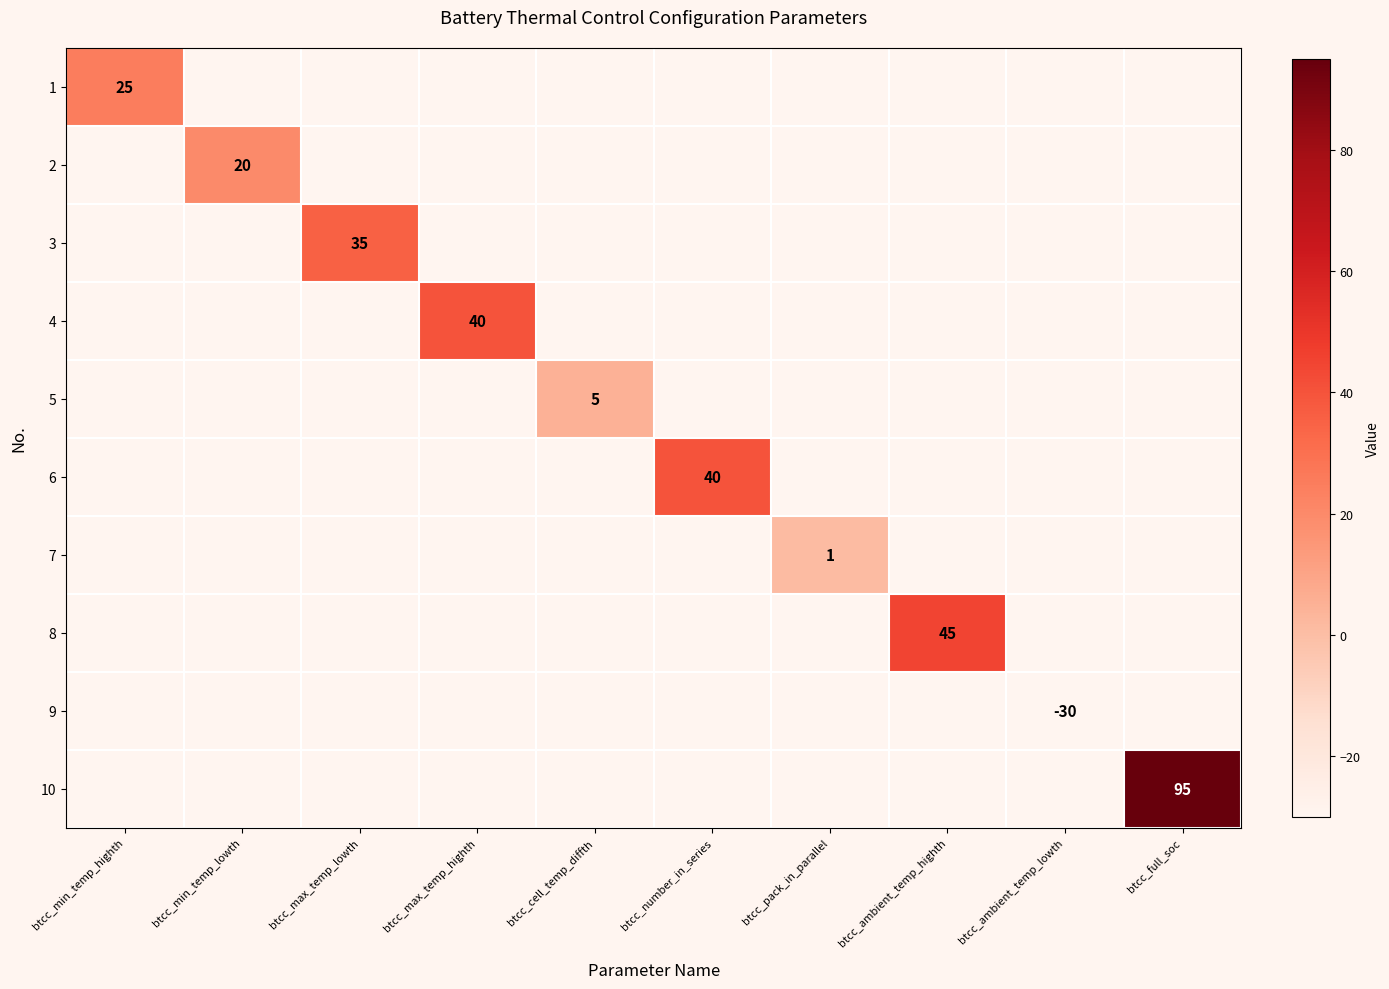

The value of 4 at btcc_min_temp_lowth is -31. True or false?

True